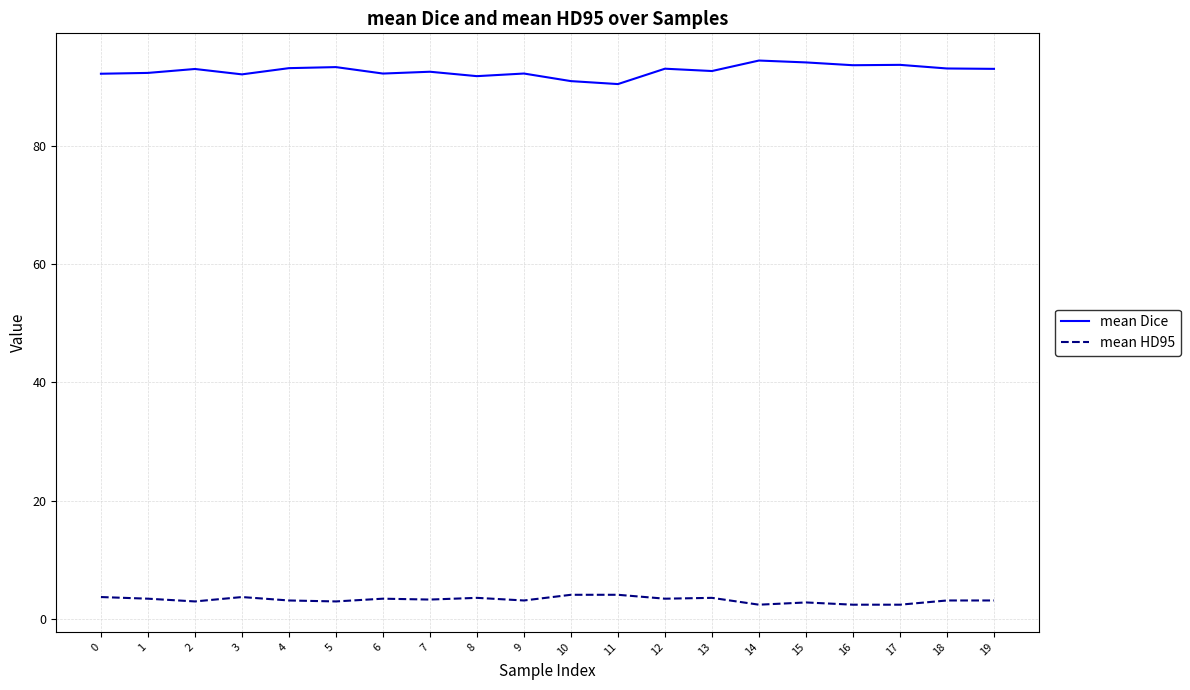

List the series in order of their peak value, lowest first.

mean HD95, mean Dice